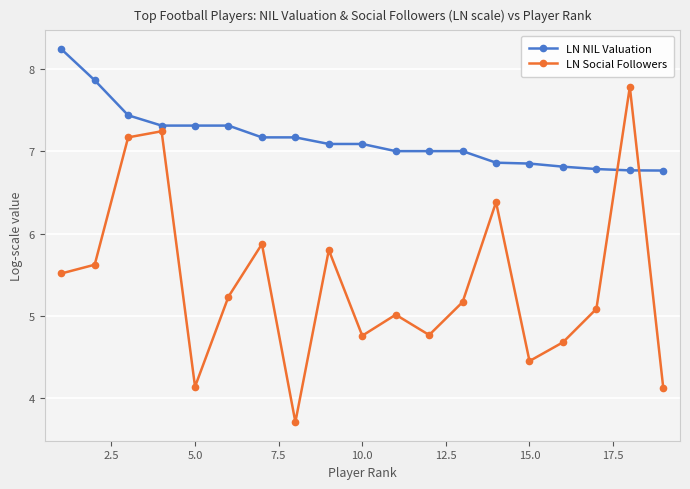

What is the value of the LN NIL Valuation point at the 16th from the left?

6.8